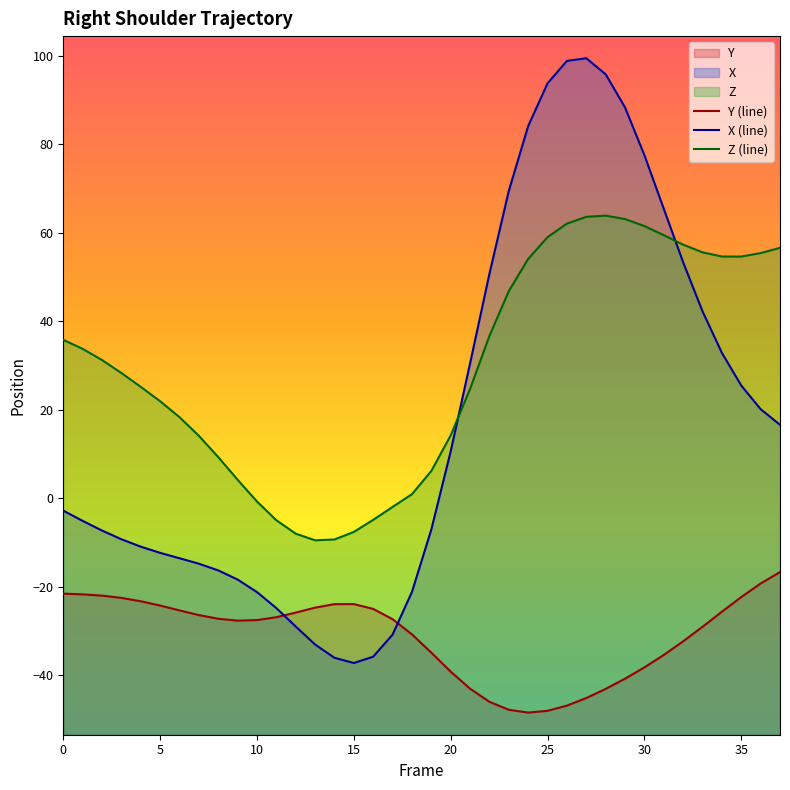

True or false: Y has a value of -26.9 at 11.

True